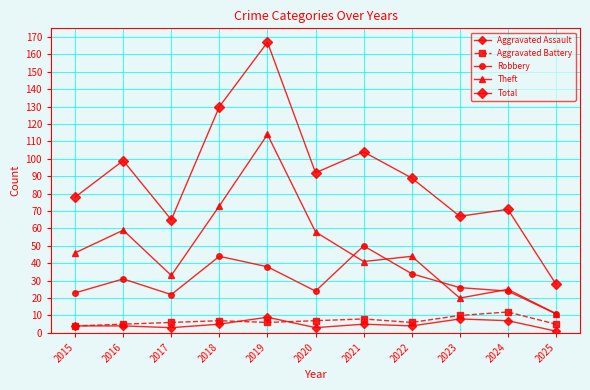

What value does the Aggravated Battery series have at 2015?

4